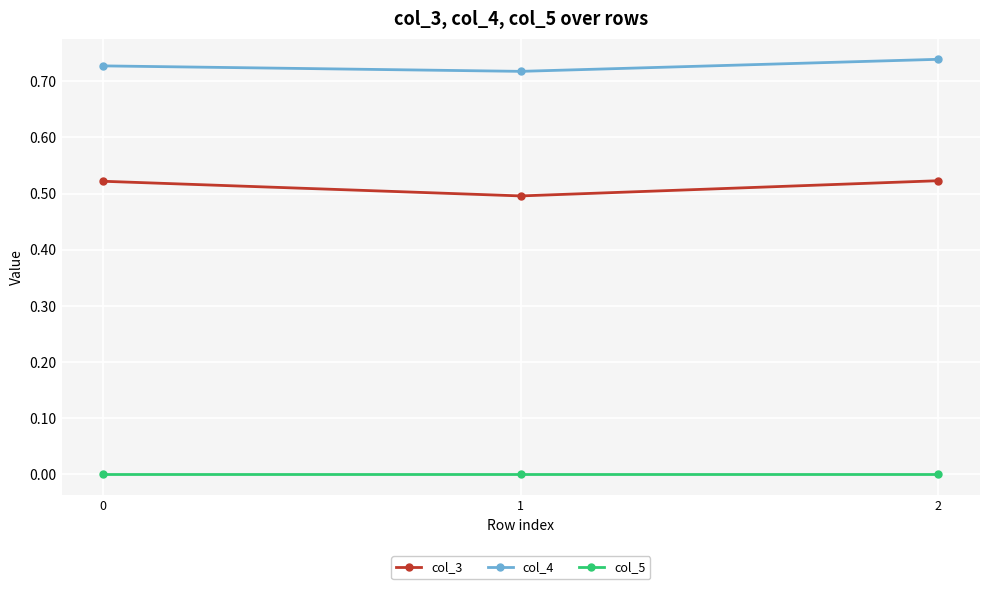

List the series in order of their peak value, lowest first.

col_5, col_3, col_4